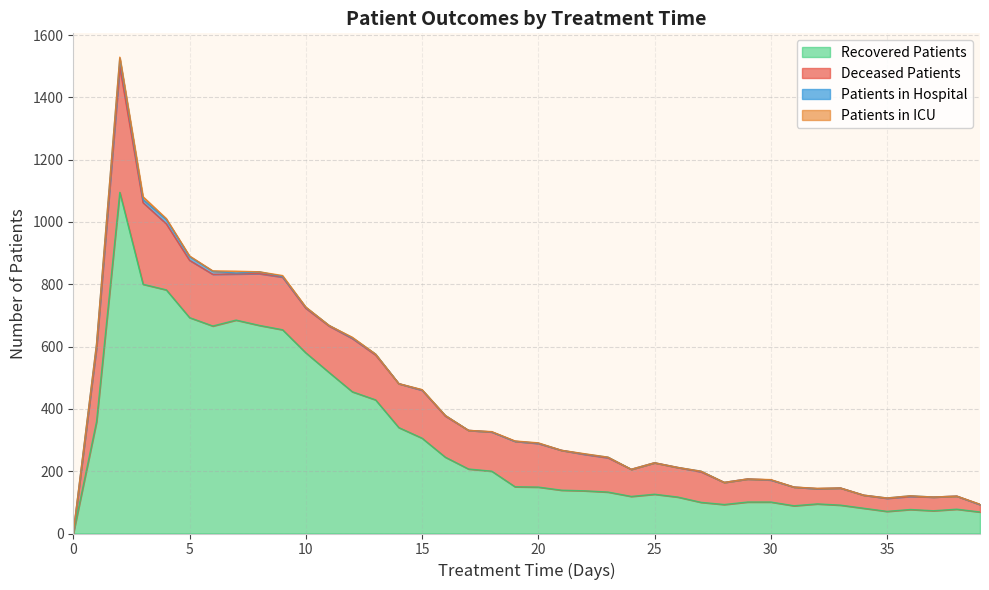

Reading left to right, what are all the values shown in this chart?

patients_in_hospital: 2	11	27	10	14	12	10	3	6	2	3	2	2	3	0	1	2	0	0	0	1	0	1	2	0	0	0	2	0	0	0	0	0	0	0	1	2	0	0	0
patients_in_icu: 0	0	4	9	3	2	1	6	0	3	1	0	2	0	0	1	0	0	1	1	1	0	1	0	0	0	0	0	0	0	1	0	1	0	0	0	0	0	0	1
recovered_patients: 0	359	1095	800	782	693	666	685	668	654	580	517	455	429	340	306	245	207	200	150	149	139	137	133	119	126	117	100	93	101	101	89	95	91	81	71	77	73	78	69
deceased_patients: 0	238	403	262	212	184	166	148	166	169	143	149	171	144	141	154	132	124	126	146	140	128	117	110	87	101	95	98	71	74	71	60	49	55	42	42	42	44	42	24